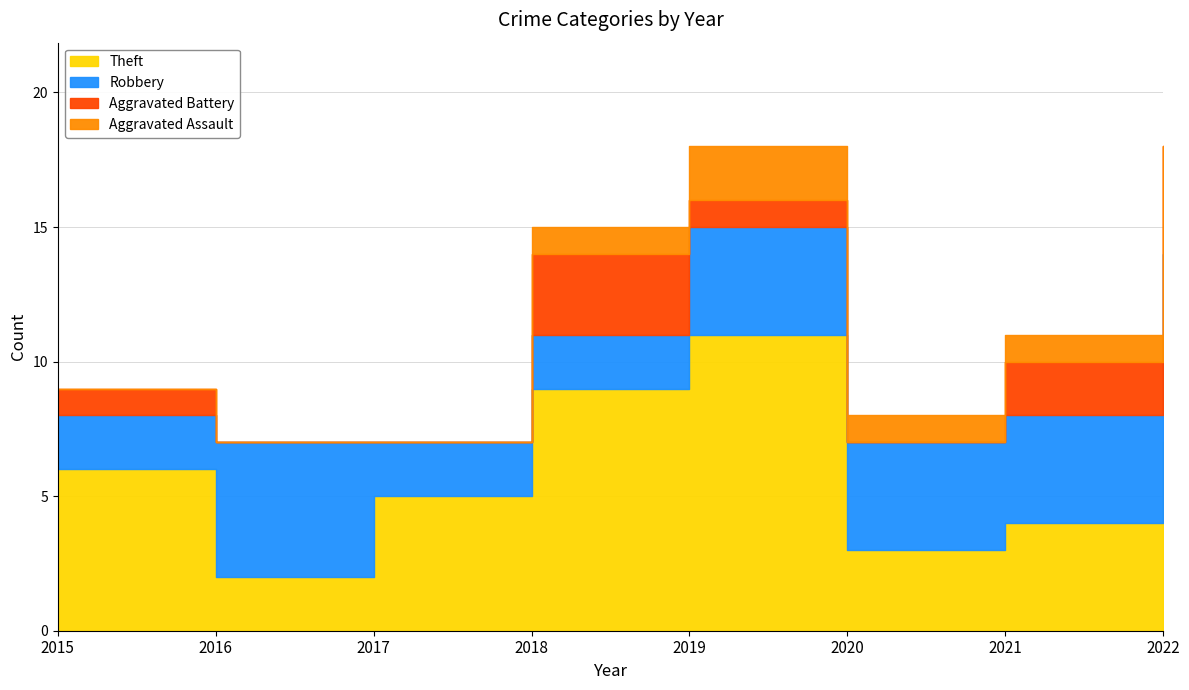

True or false: Robbery has more than 2 interior local peaks.

False